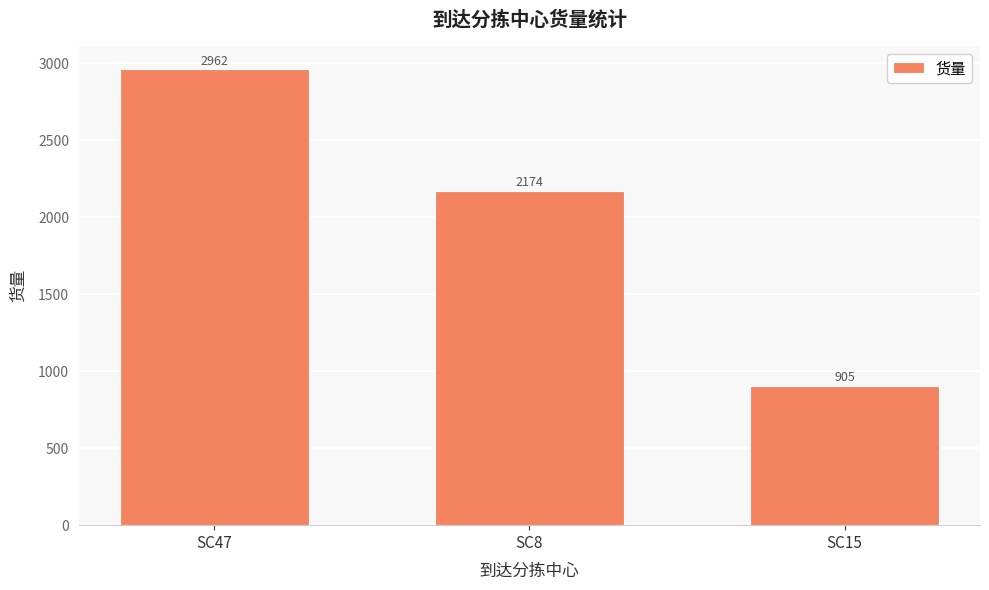

Which category has the highest value across all series?

SC47